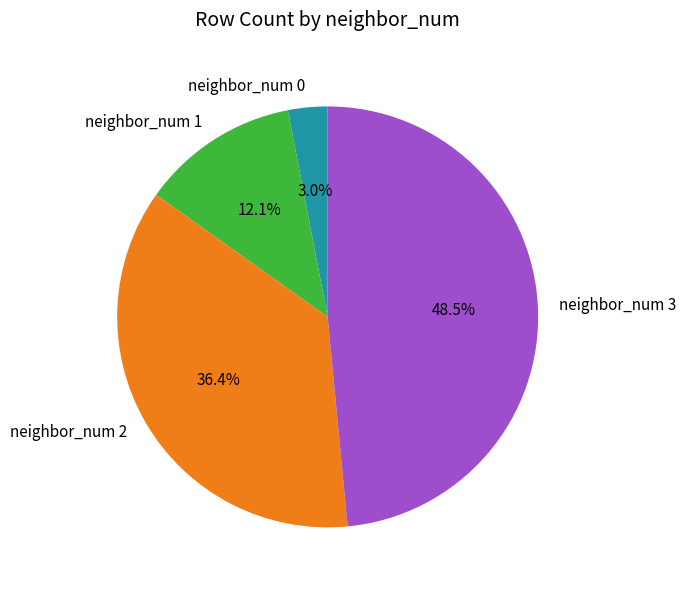

Rank the categories by value from lowest to highest.

neighbor_num 0, neighbor_num 1, neighbor_num 2, neighbor_num 3